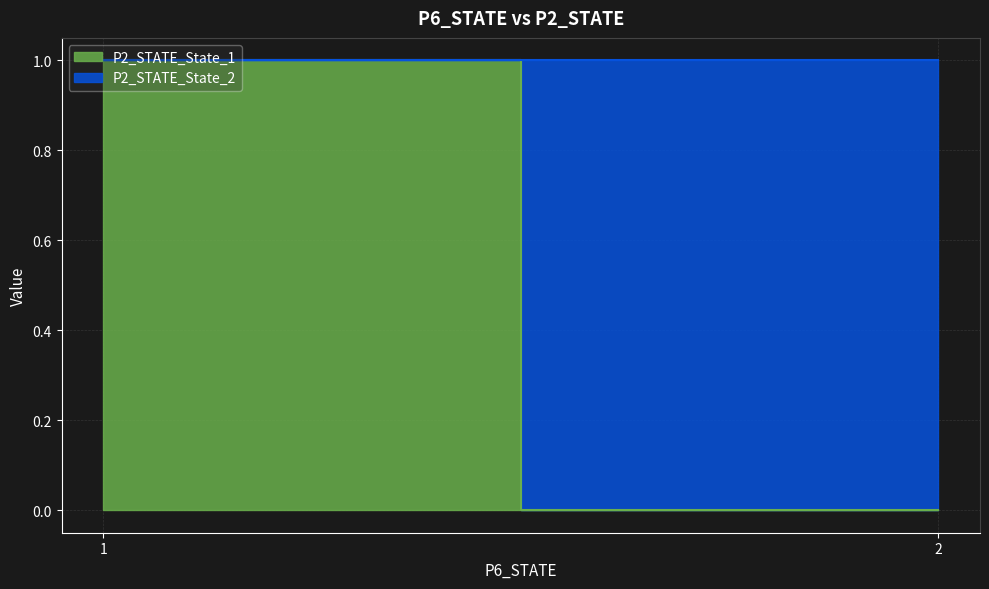

True or false: P2_STATE_State_2 has more than 0 points higher than both neighbors.

False